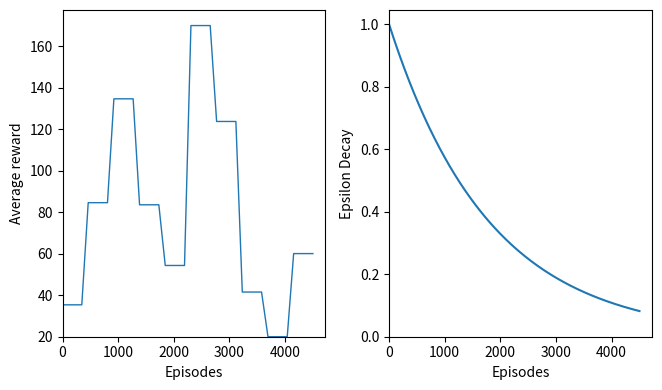

What is the value of the 5th point from the left?

84.6